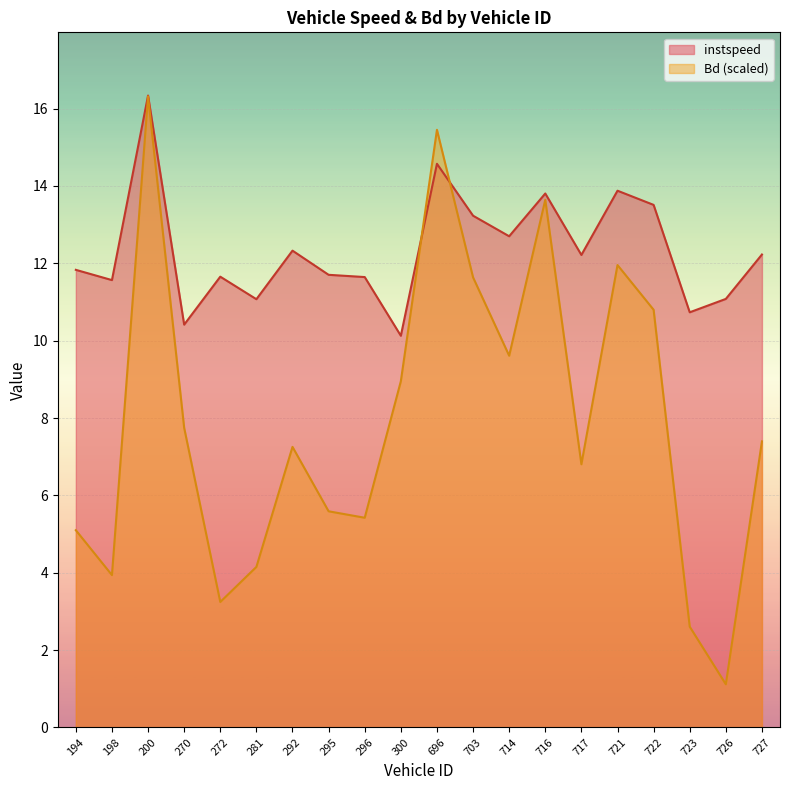

Which series has the widest spread of values?

Bd (scaled)